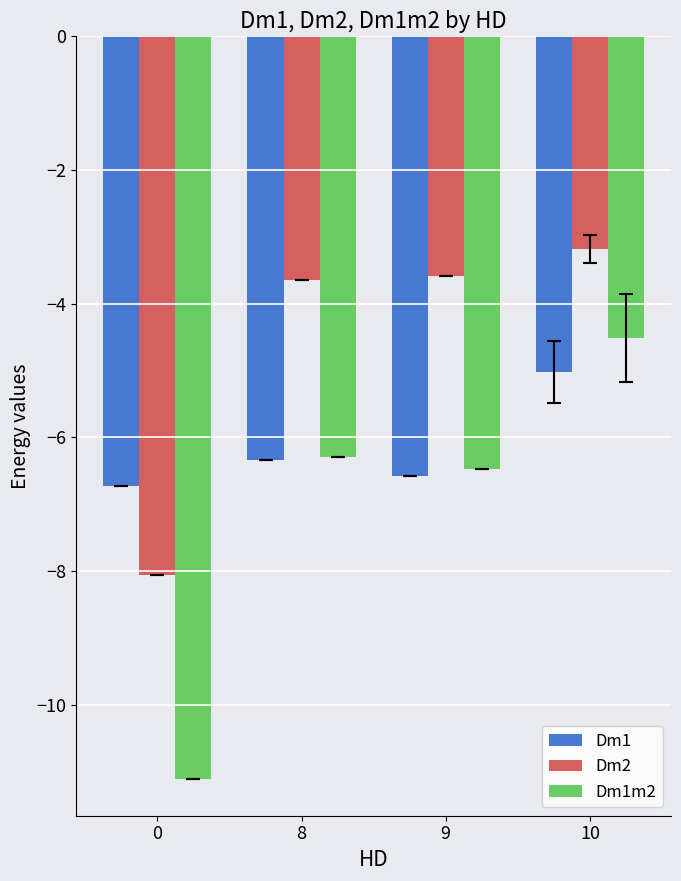

Rank the series by their average value, from highest to lowest.

Dm2, Dm1, Dm1m2